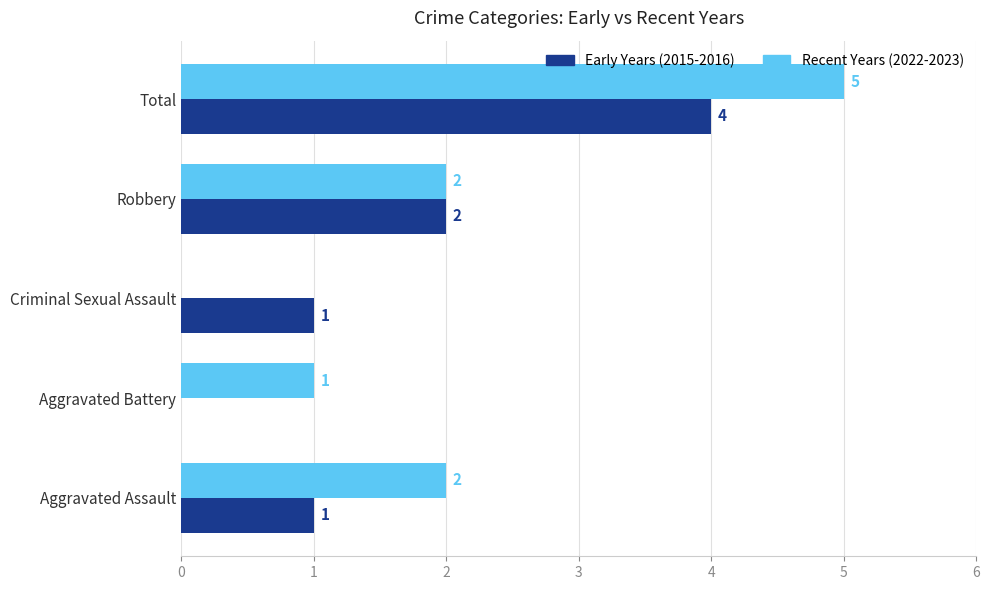

At which category is the sum across all series the highest?

Total